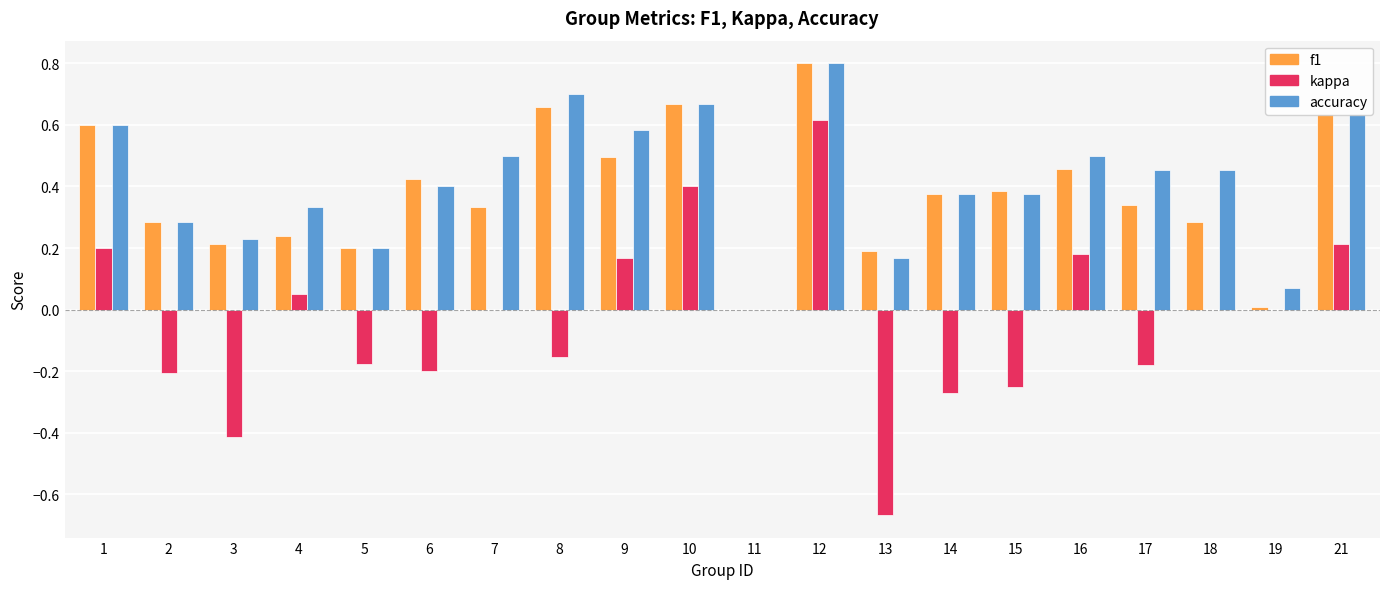

What is the total value across all series at 21?

1.5